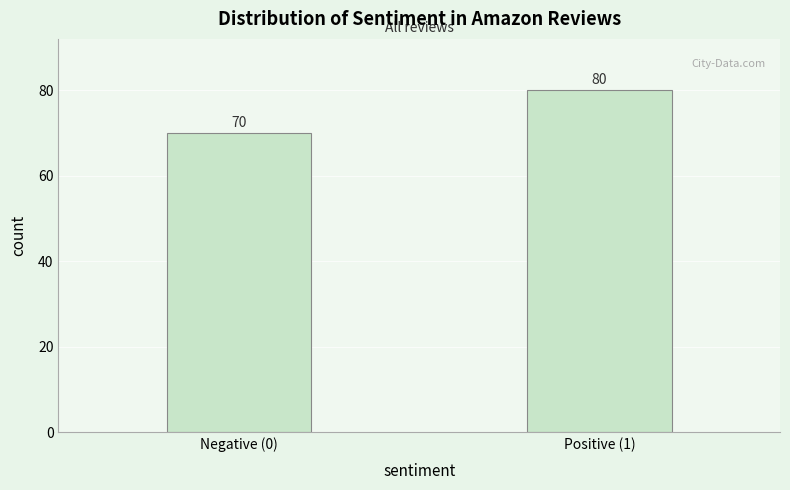

Reading left to right, list all the values displayed in this chart.

Negative (0)=70	Positive (1)=80